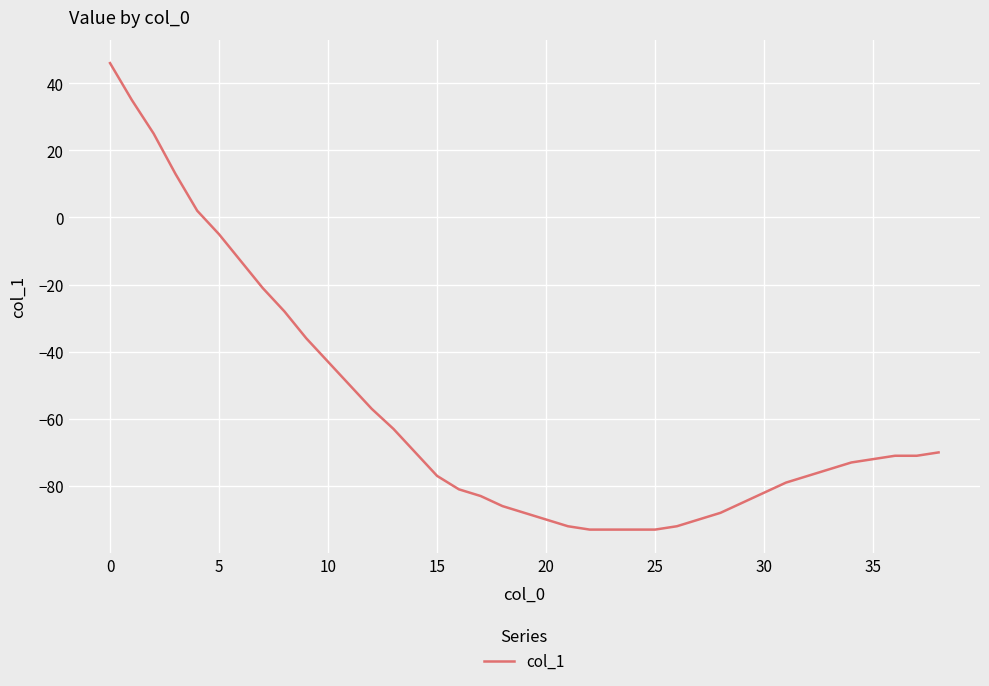

What is the smallest value displayed?

-93